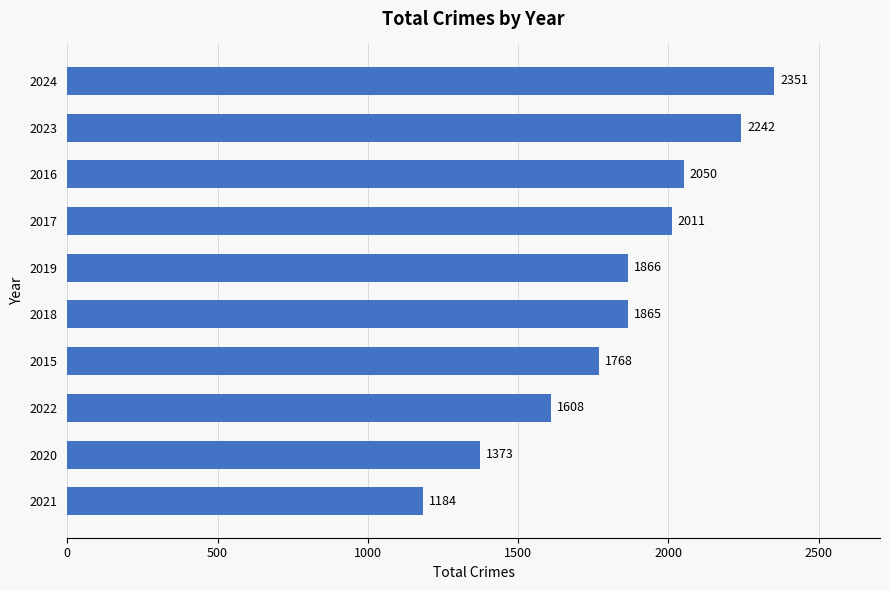

What is the minimum value shown in the chart?

1184